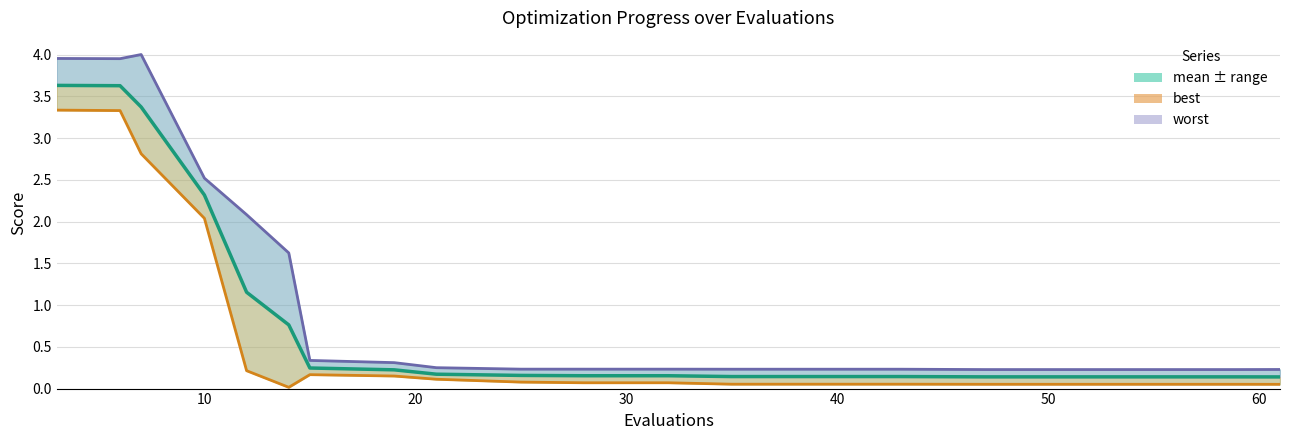

True or false: mean and worst cross at least once.

False